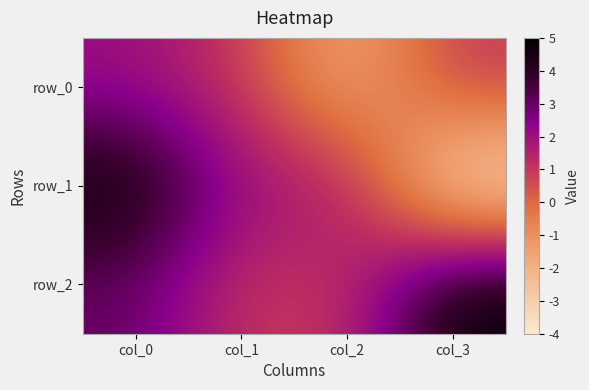

Which series has the largest range (max minus min)?

row_1